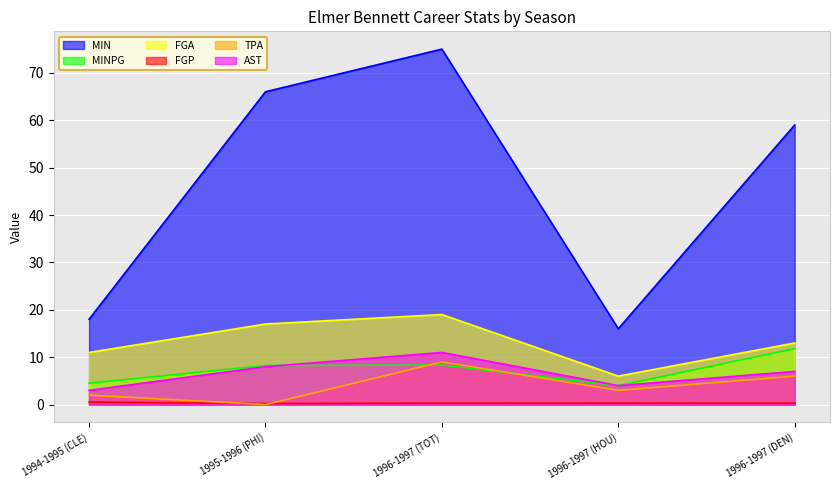

What is the total value across all series at 1996-1997 (TOT)?

122.6